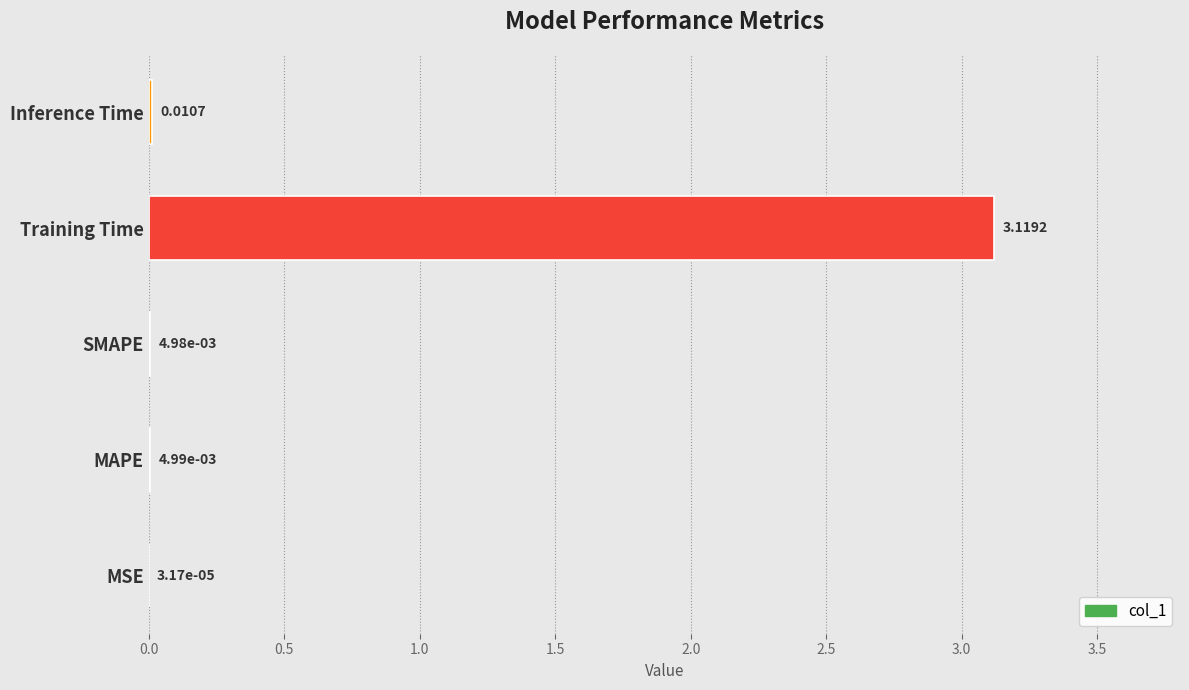

What is the change in value from MSE to Training Time?

+3.1